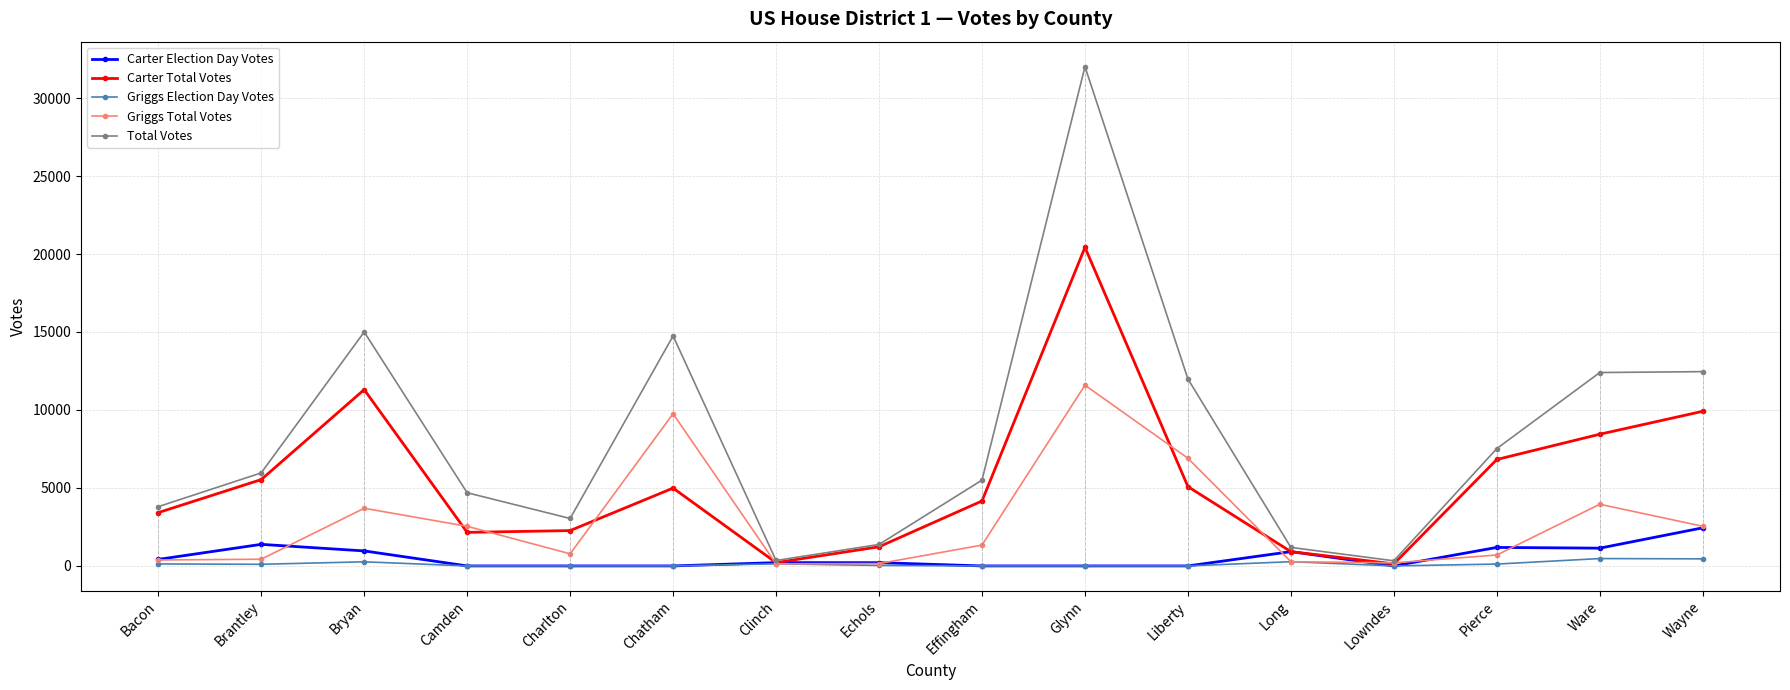

Which series has the largest range (max minus min)?

Total Votes